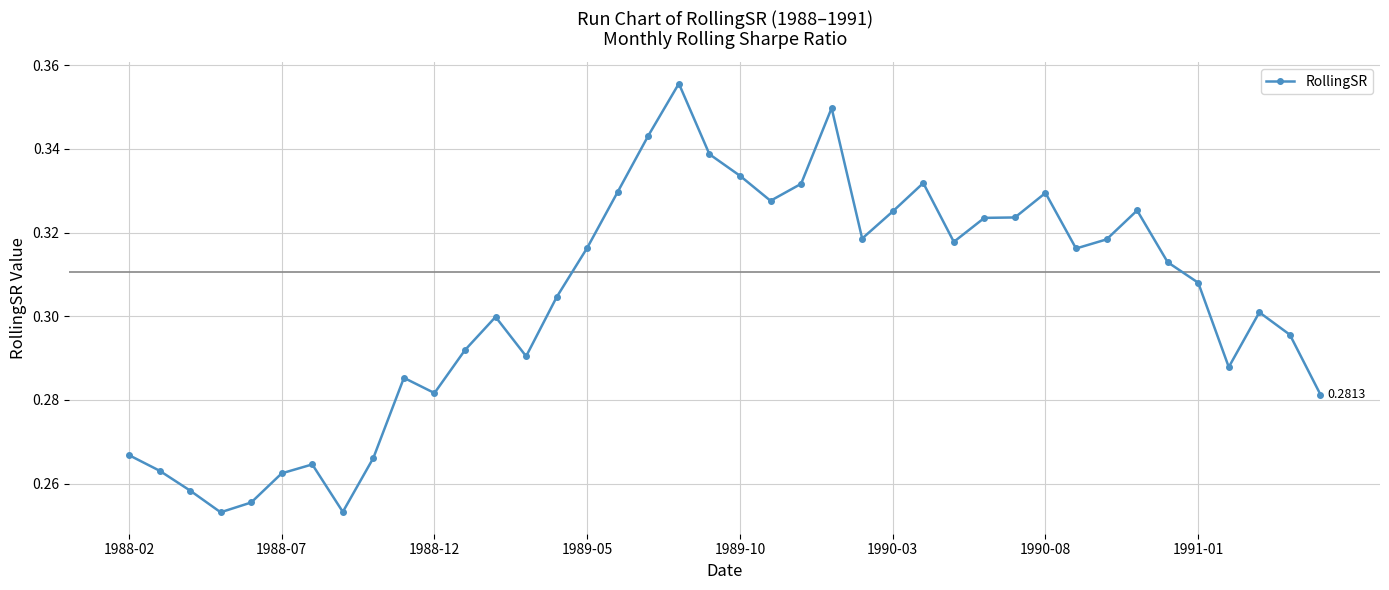

True or false: the data has more than 0 interior local peaks.

True